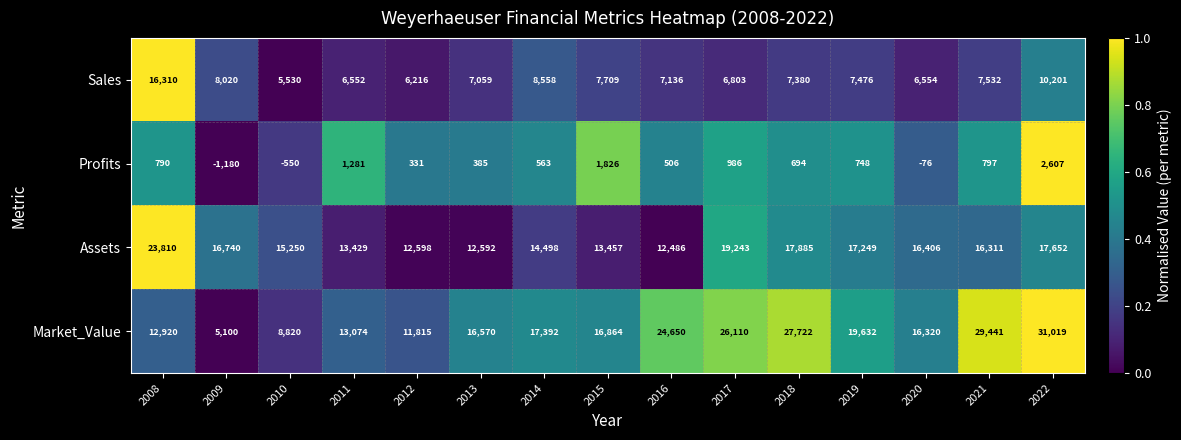

How many data points does each series have?

15